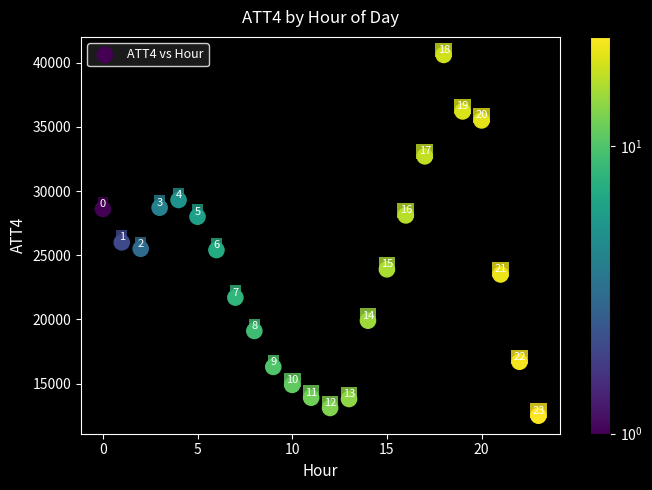

What Y value in the scatter plot is closest to 26550?

26000